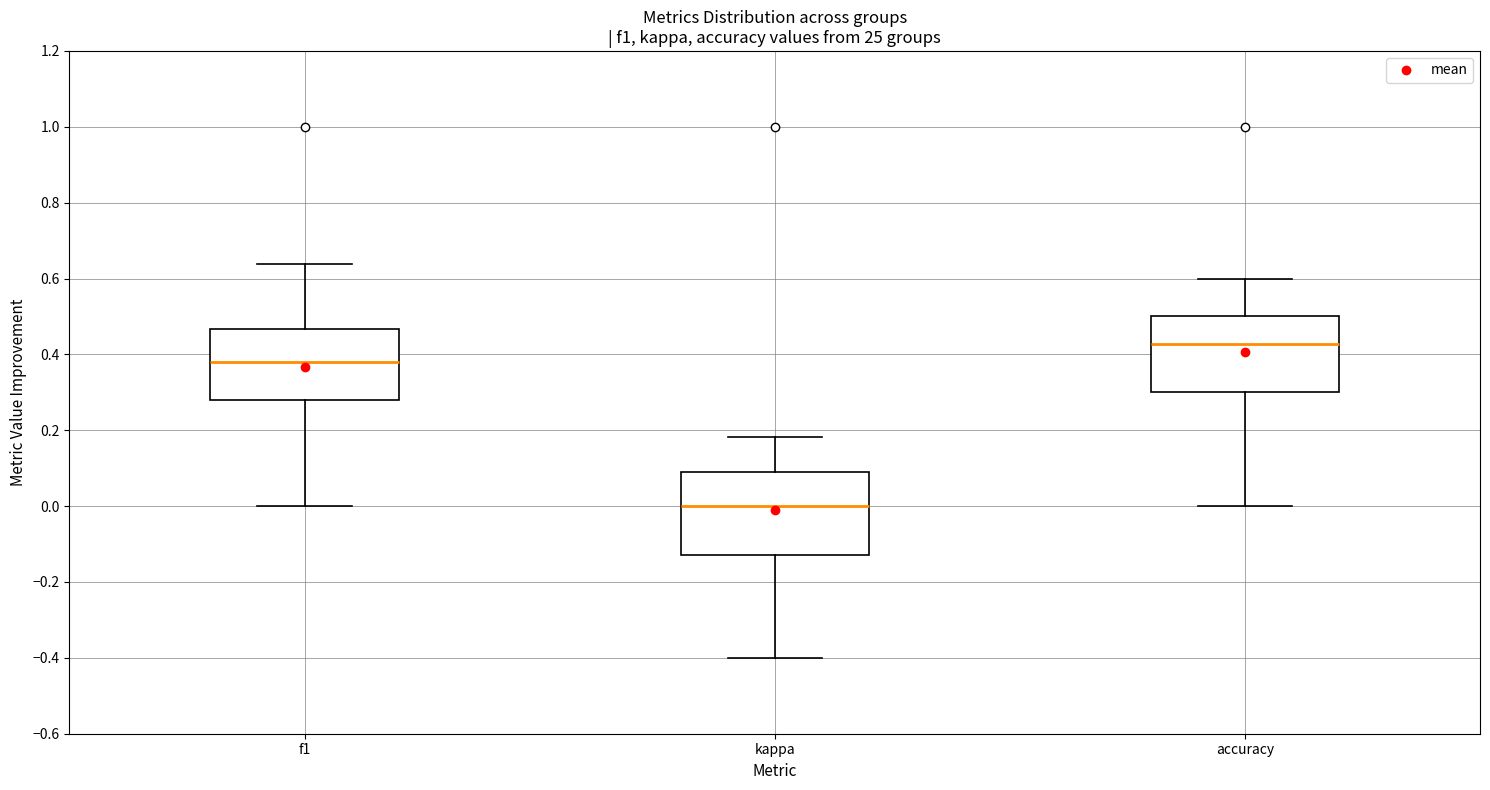

Which box has the highest median line?

accuracy